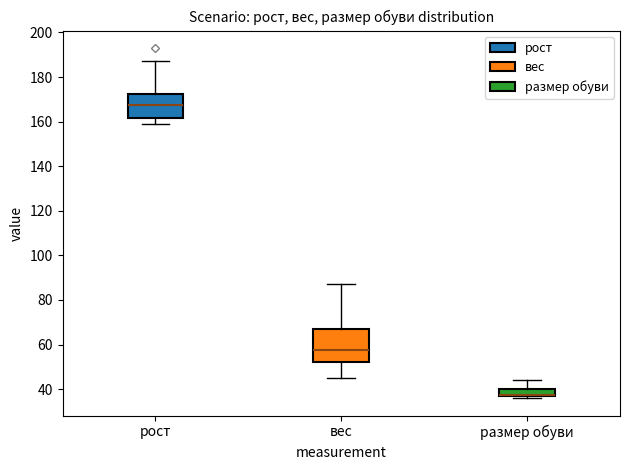

Comparing the boxes themselves (not the whiskers), which one is the tallest?

вес